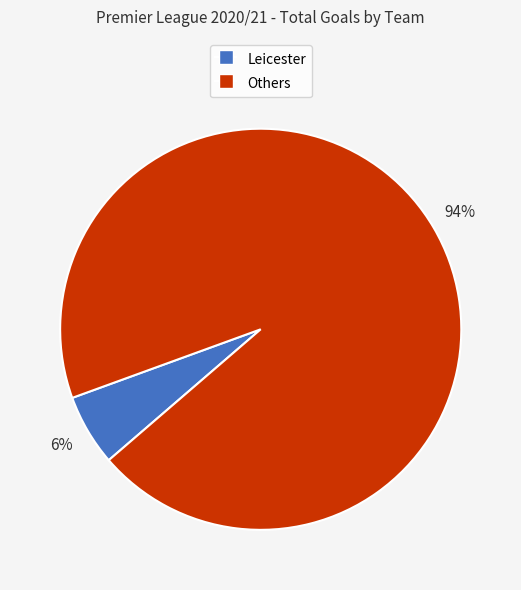

Count the number of slices in the pie.

2